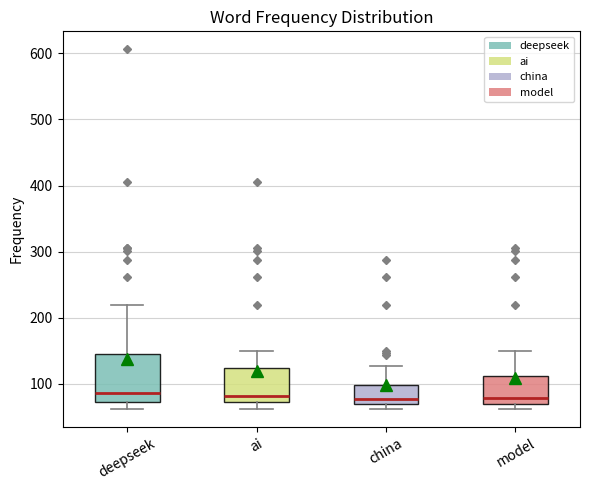

Reading left to right, read every box against the y-axis: the position of its median line, the range the box covers, and the ends of its whiskers. The values are not printed on the chart, so give them approximately, as read against the axis.

deepseek: median 90, box 70 to 140, whiskers 60 to 220
ai: median 80, box 70 to 120, whiskers 60 to 150
china: median 80, box 70 to 100, whiskers 60 to 130
model: median 80, box 70 to 110, whiskers 60 to 150